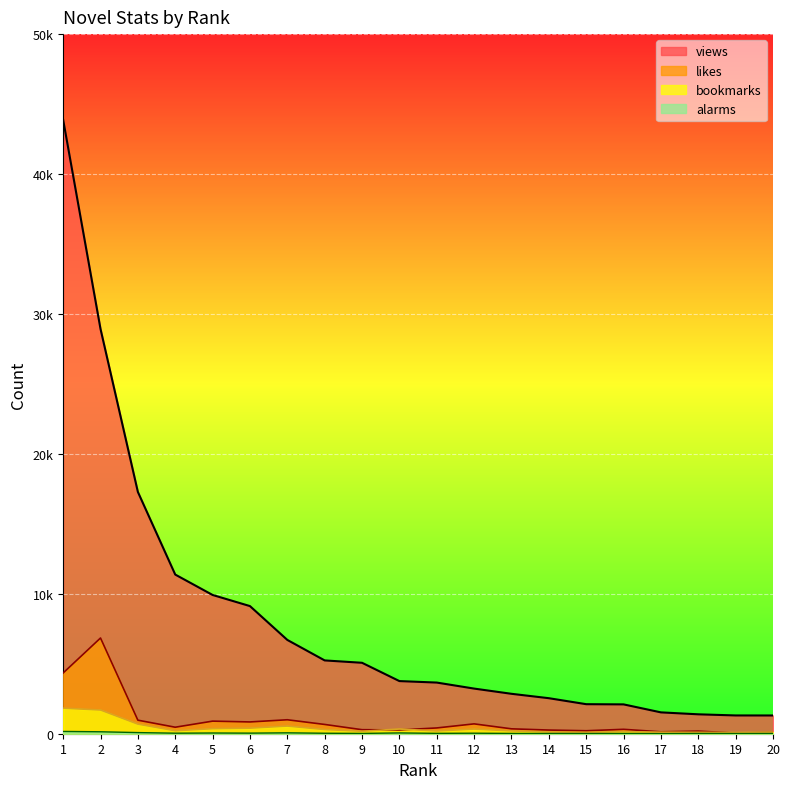

Rank the series by their maximum value, from lowest to highest.

alarms, bookmarks, likes, views